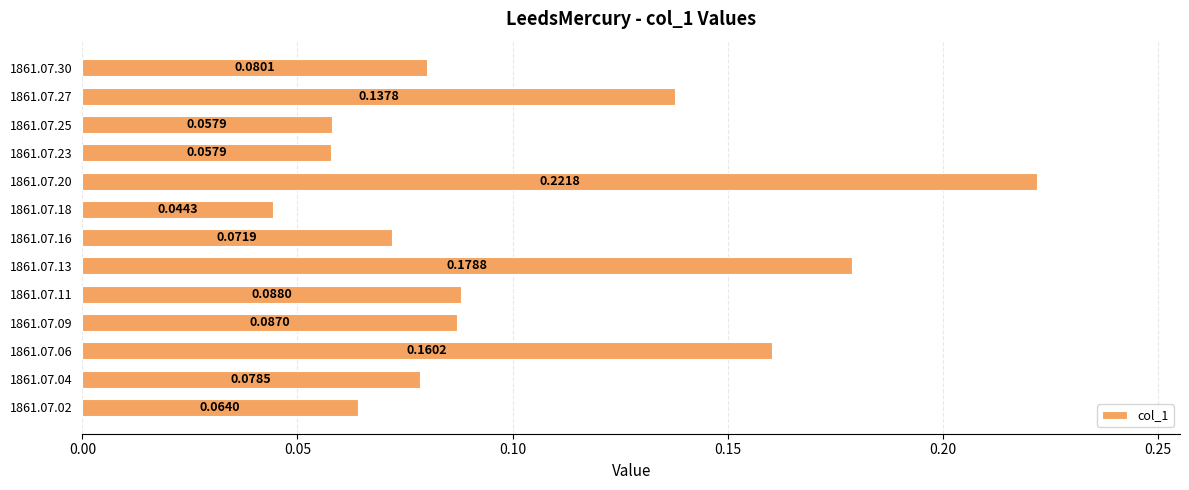

Are the bars horizontal?

Yes